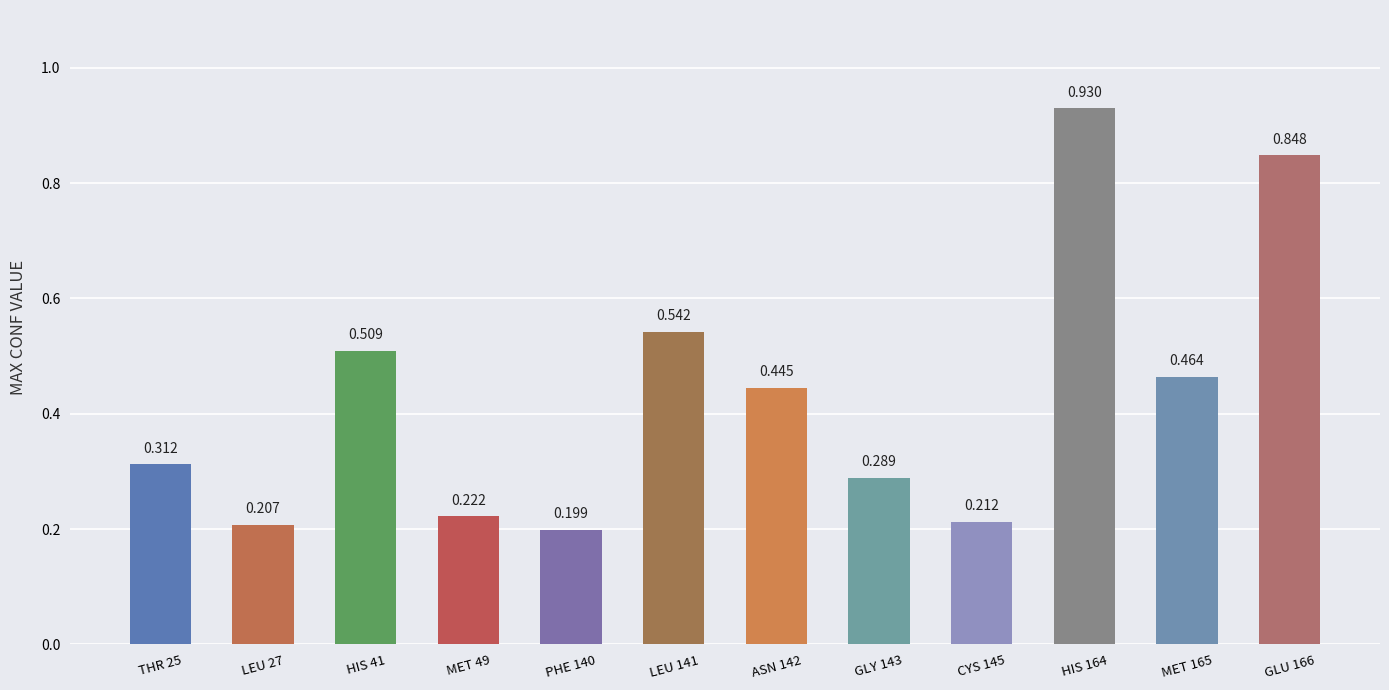

Reading right to left, extract all data points from this chart.

GLU 166=0.8	MET 165=0.5	HIS 164=0.9	CYS 145=0.2	GLY 143=0.3	ASN 142=0.4	LEU 141=0.5	PHE 140=0.2	MET 49=0.2	HIS 41=0.5	LEU 27=0.2	THR 25=0.3